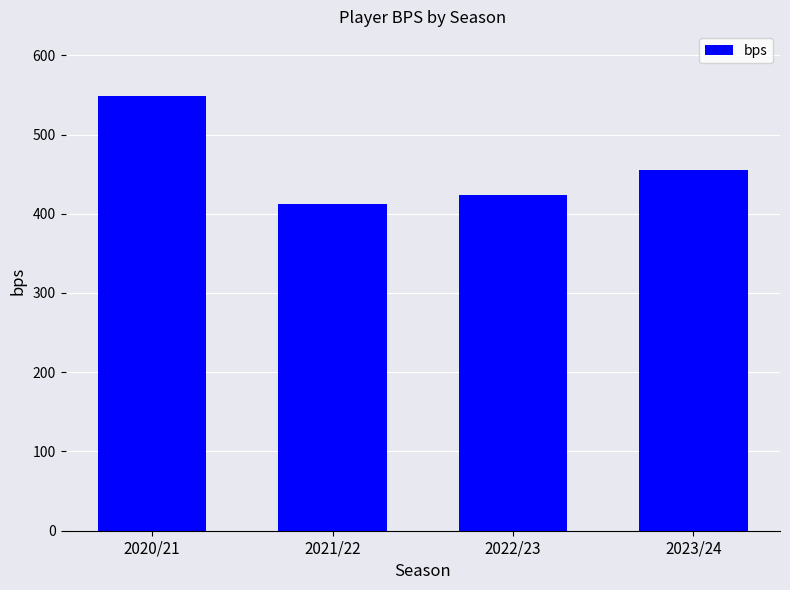

What is the value of the 1st bar from the left?

548